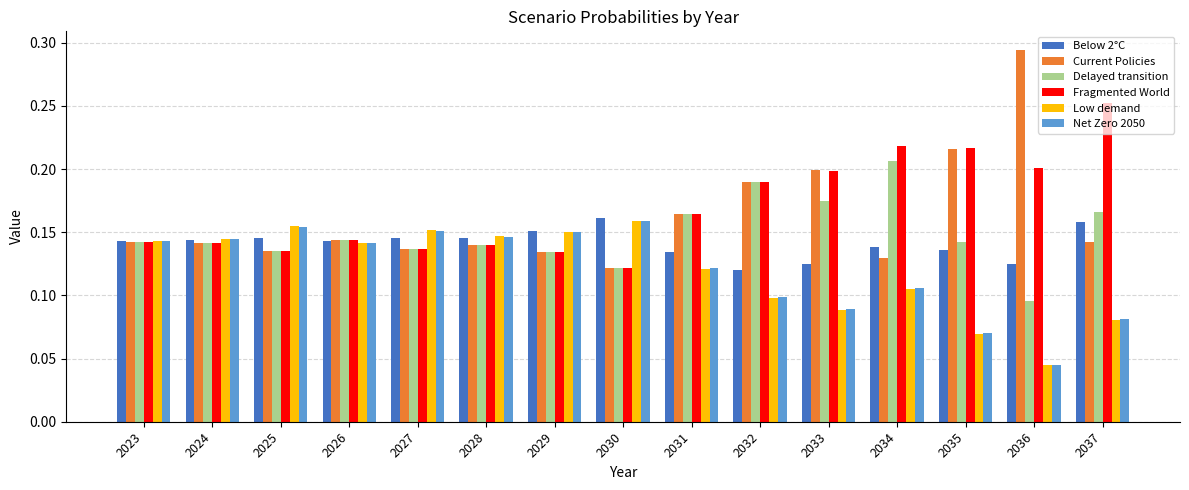

What is the sum of all Current Policies values?

2.4